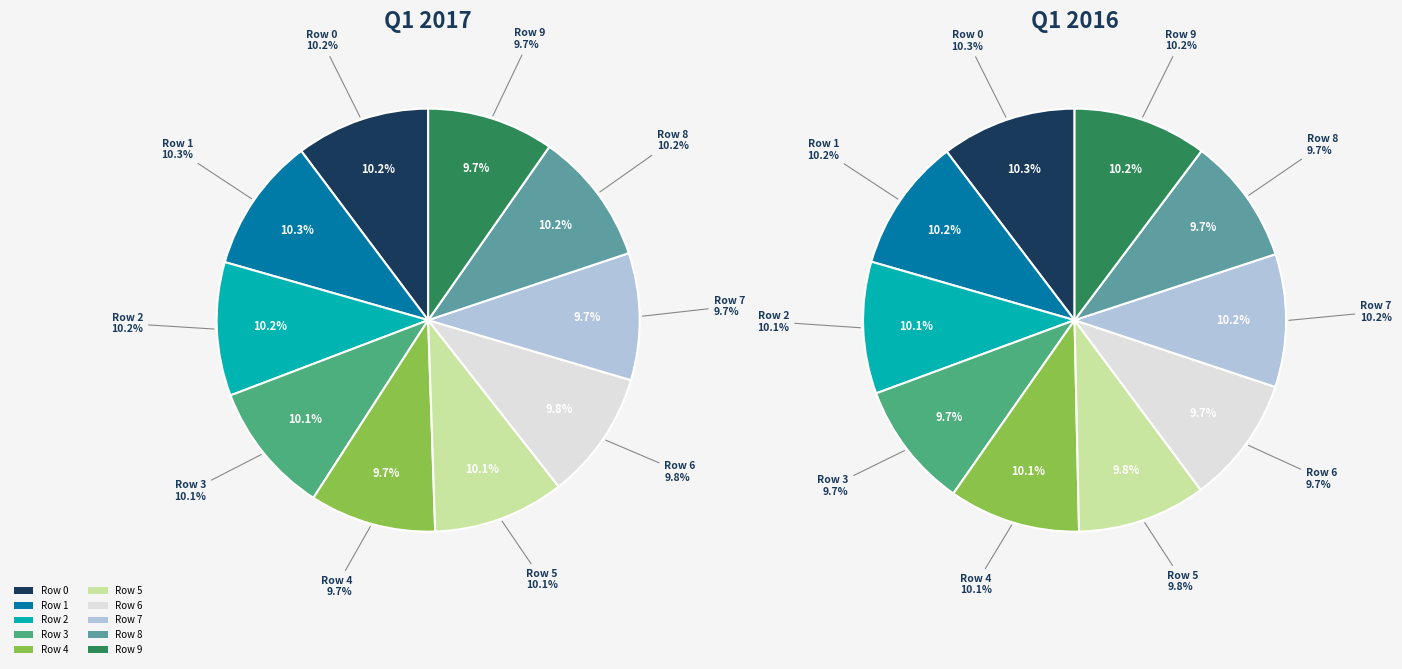

Count the number of slices in the pie.

10